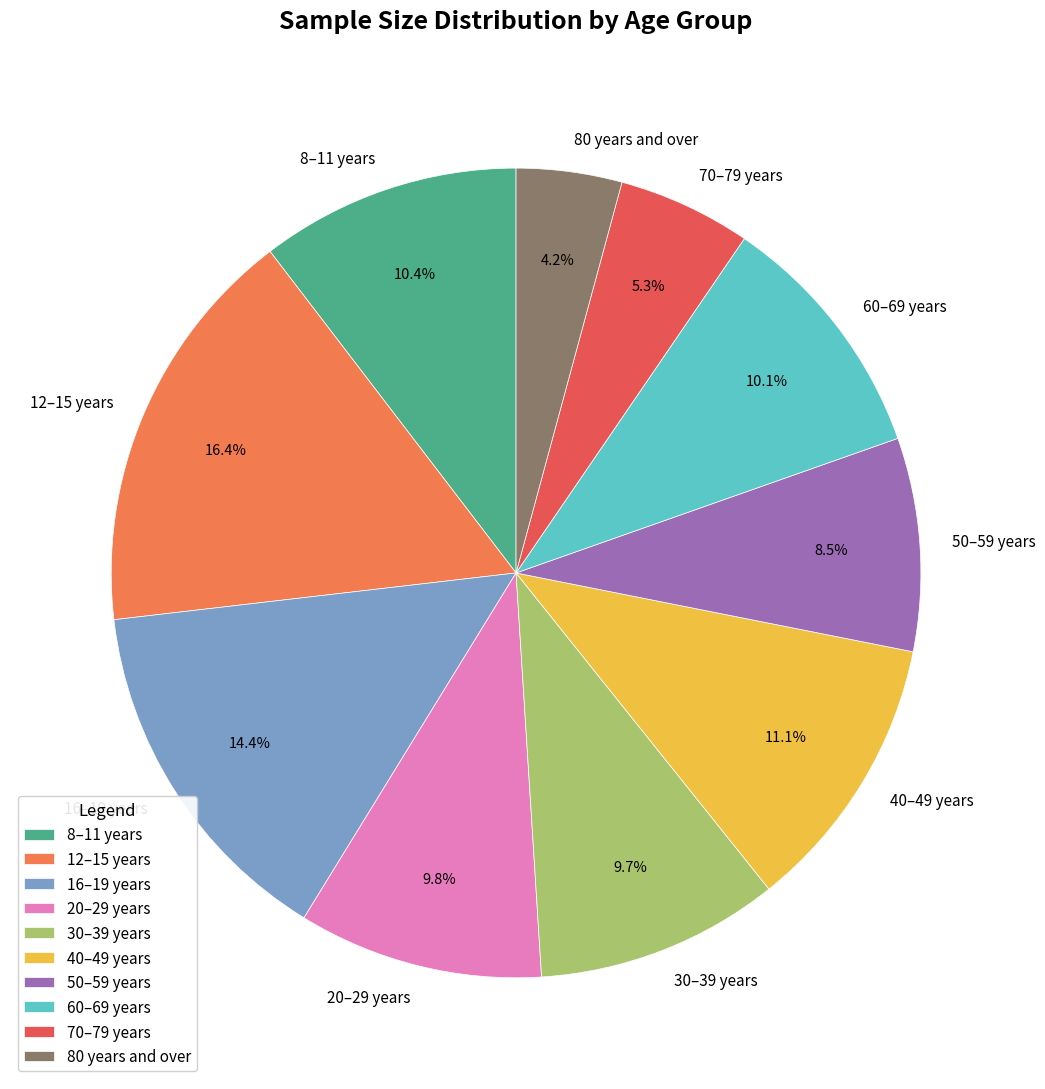

To the nearest percent, what portion does 30–39 years represent?

10%